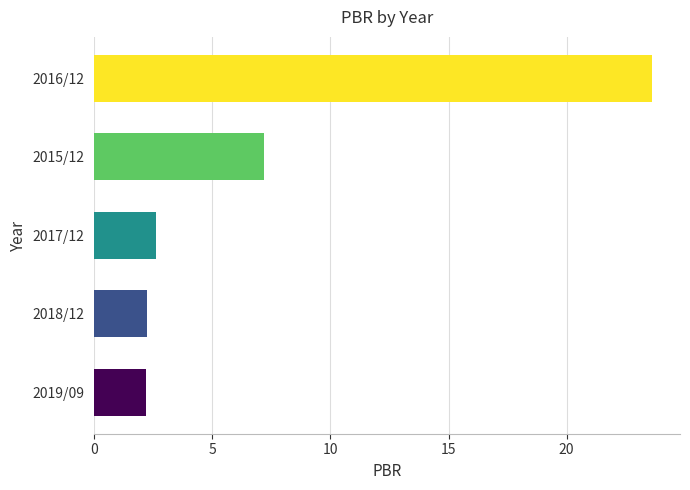

What is the greatest value displayed?

23.6